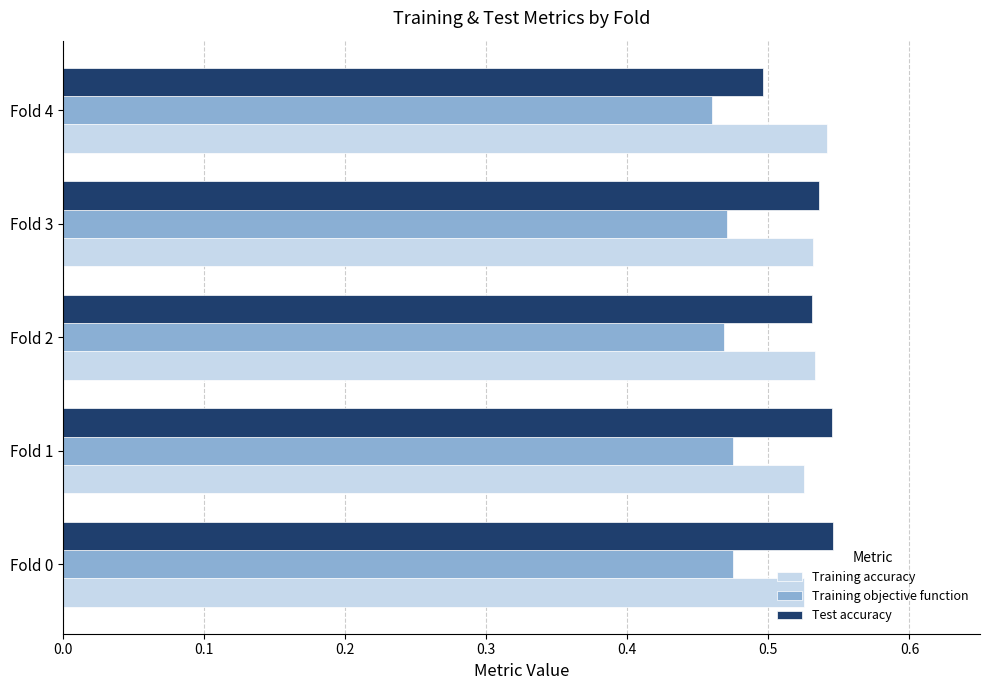

Which series has the largest range (max minus min)?

Test accuracy